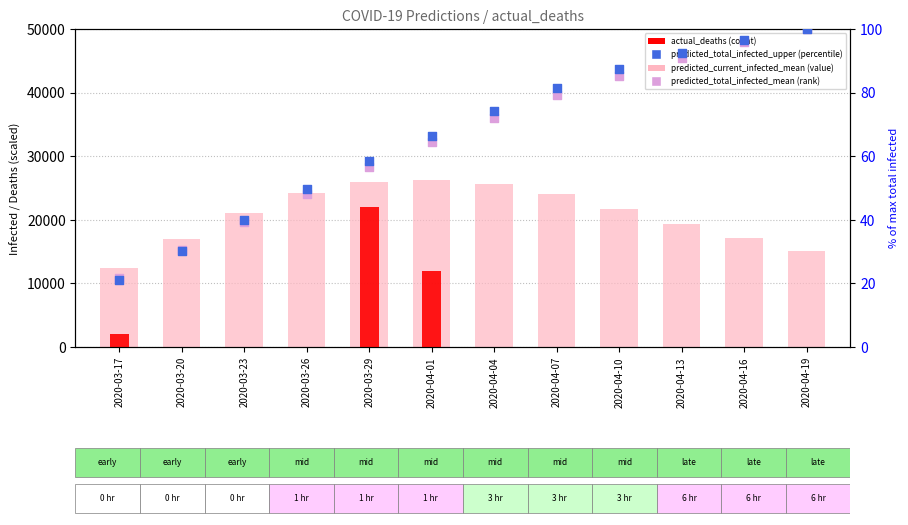

Which series reaches the maximum Y coordinate?

predicted_current_infected_mean